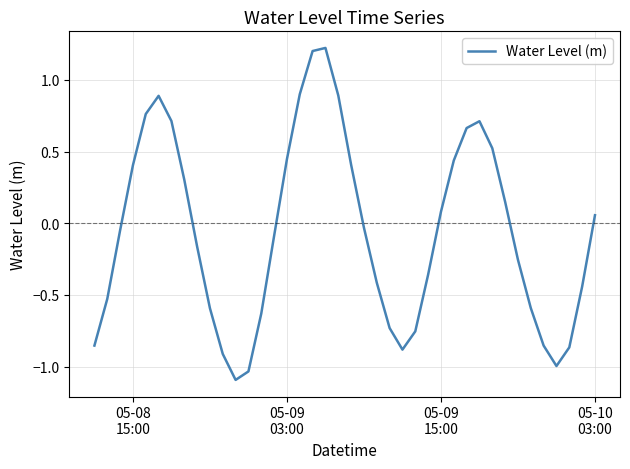

What is the minimum value shown in the chart?

-1.1